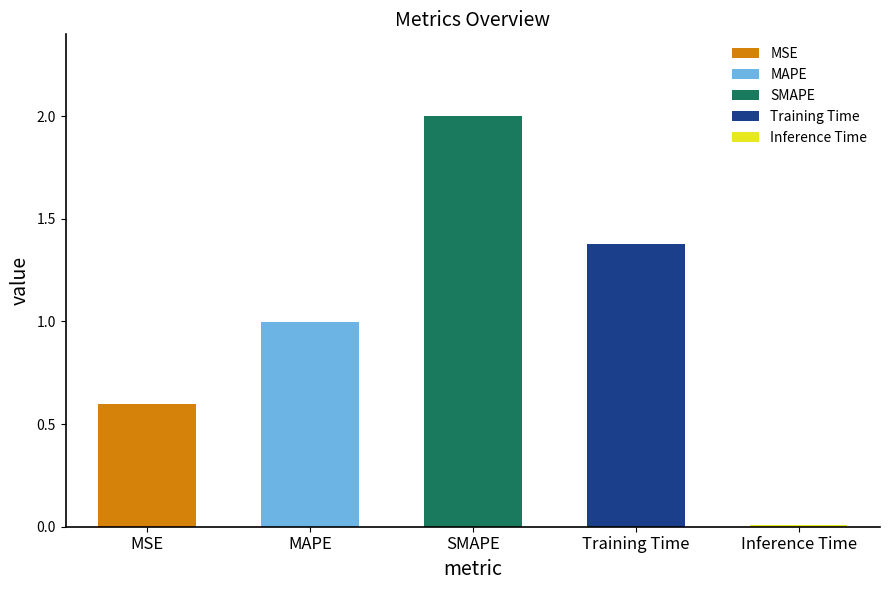

Is it true that the value at Training Time is 1.4?

True